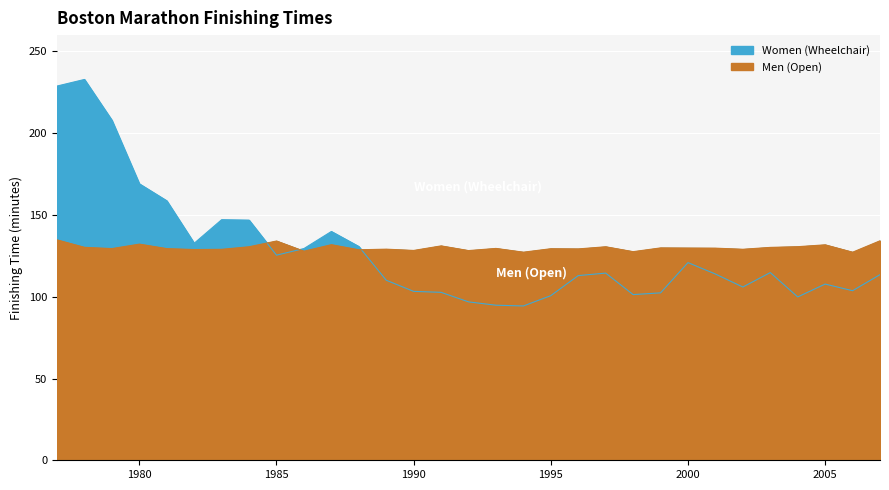

The Men (Open) series shows 45.0 at 1989. True or false?

False